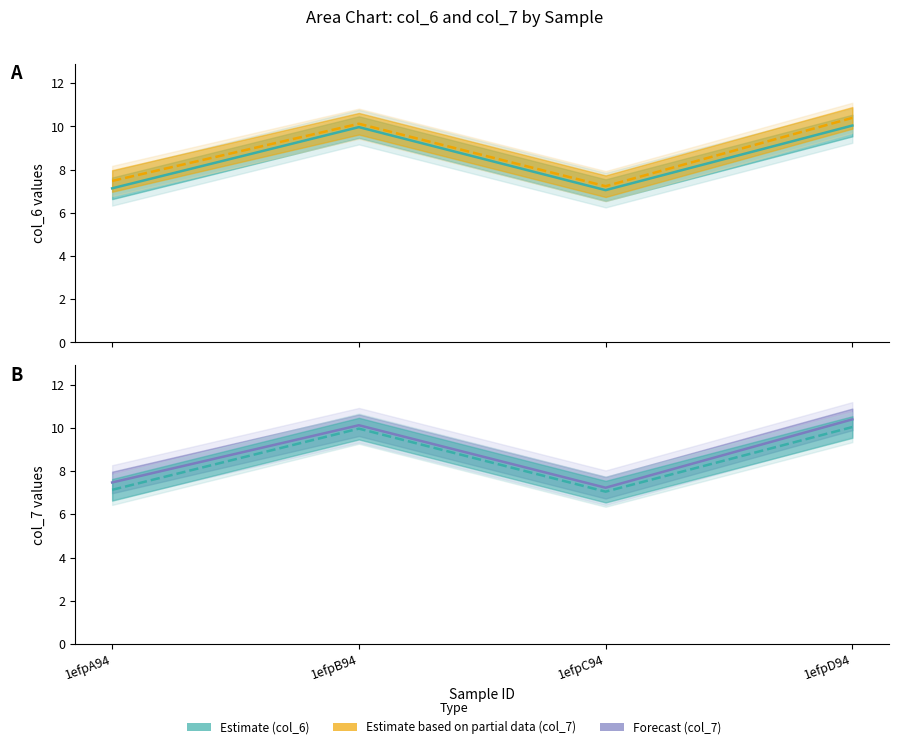

The col_6 series shows 6.2 at 1efpD94. True or false?

False